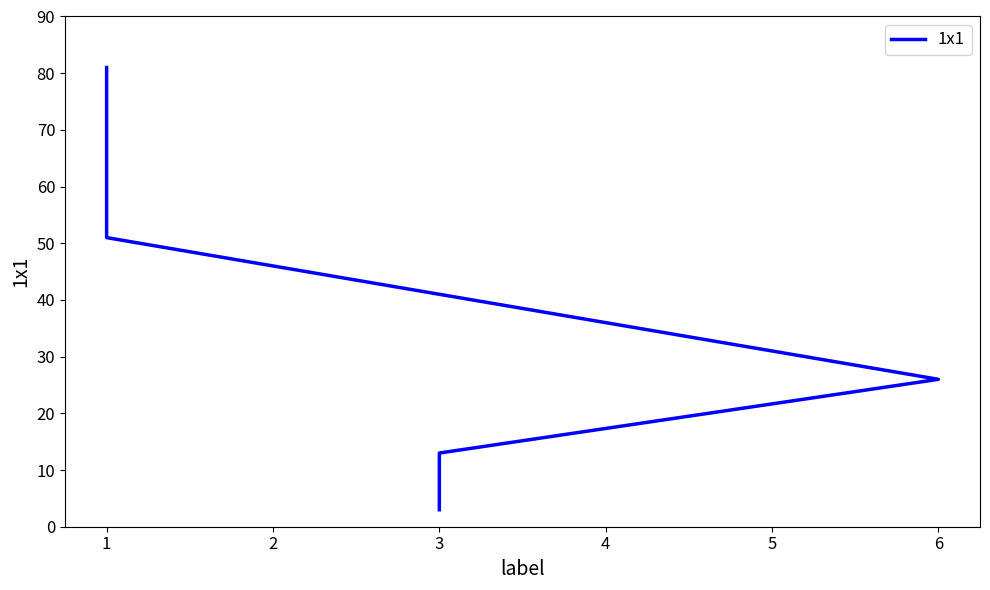

What is the difference between the values at 3 and 1?

38